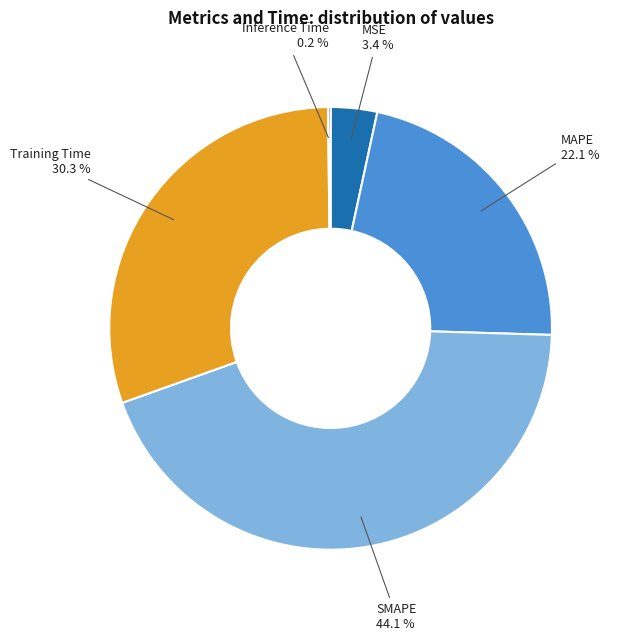

What percentage do SMAPE and MSE together represent?

47.5%